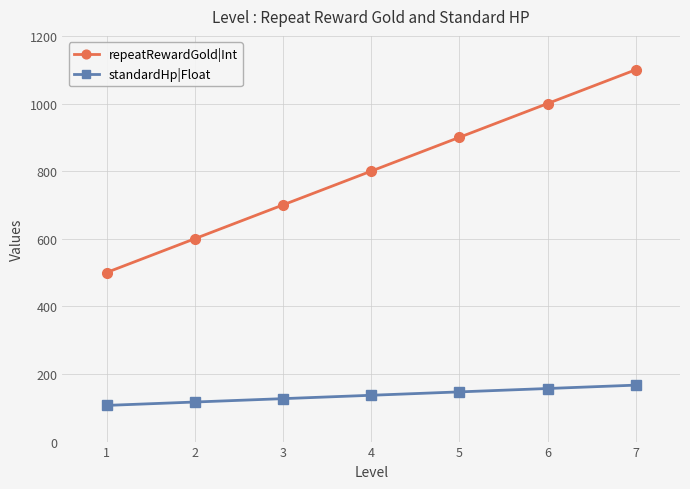

How many distinct data groups are displayed?

2